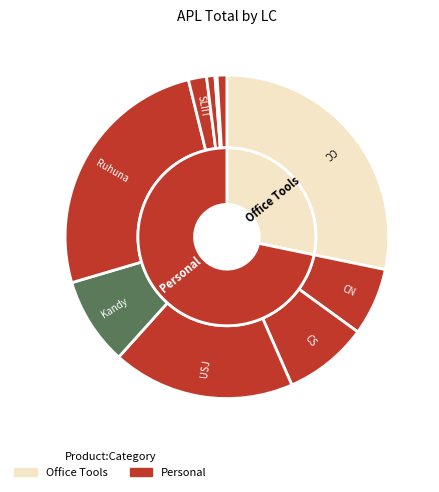

To the nearest percent, what percentage of the pie is Rajarata?

1%